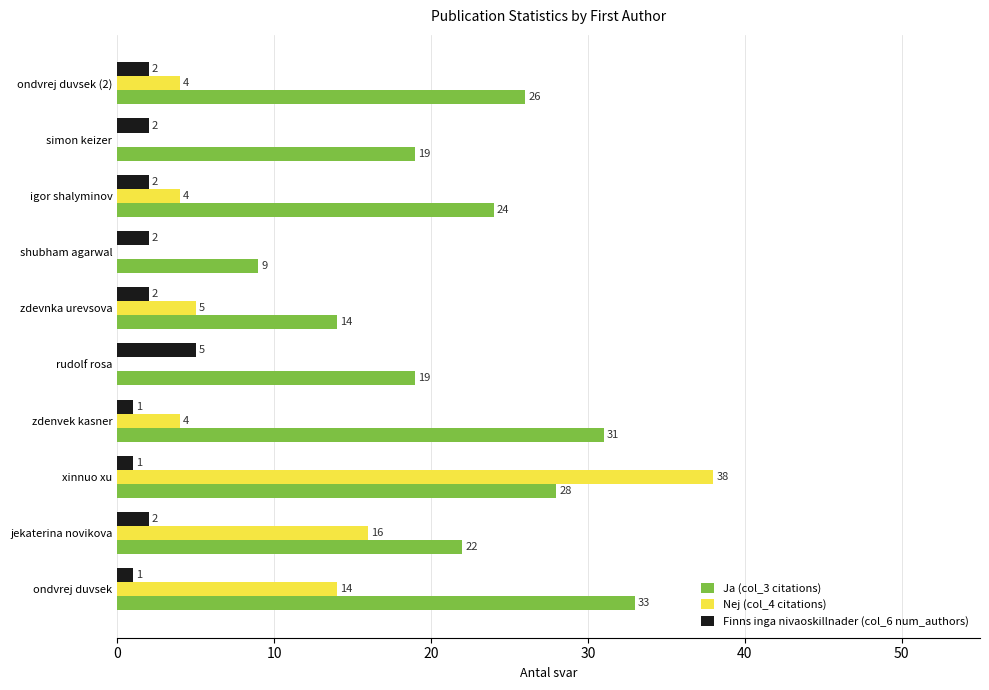

Is it true that Finns inga nivaoskillnader (col_6 num_authors) equals 1 at ondvrej duvsek?

True